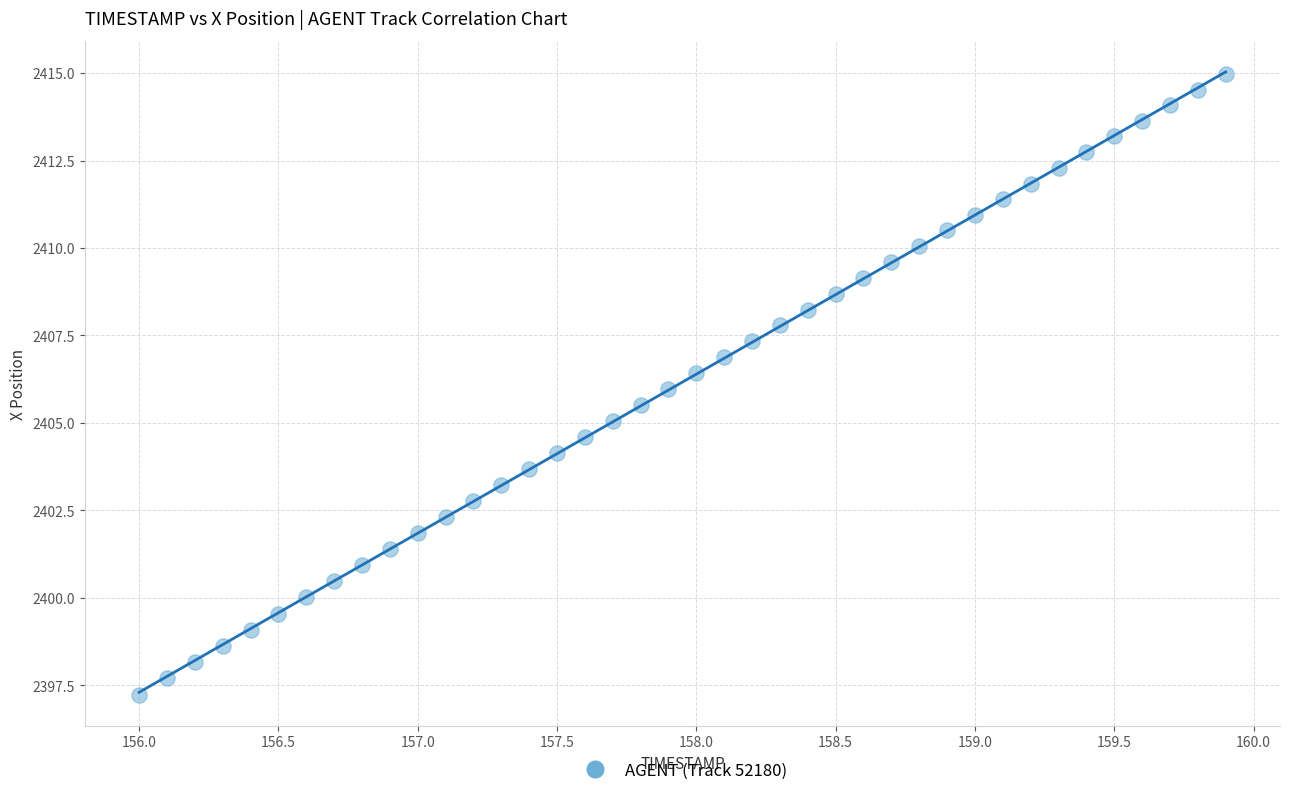

What is the range of X values (max minus min)?

3.9